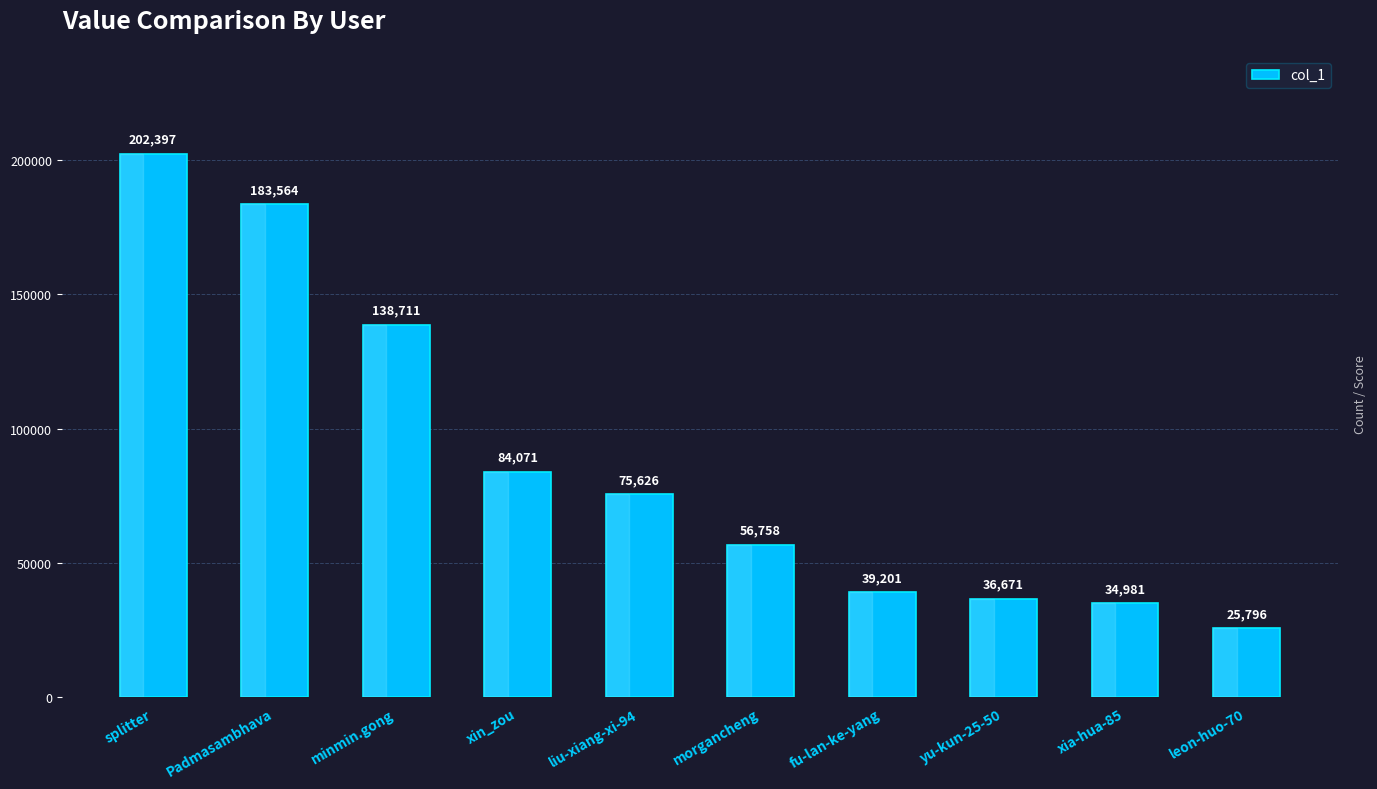

Where is the data nearest to the value 114096?

minmin.gong